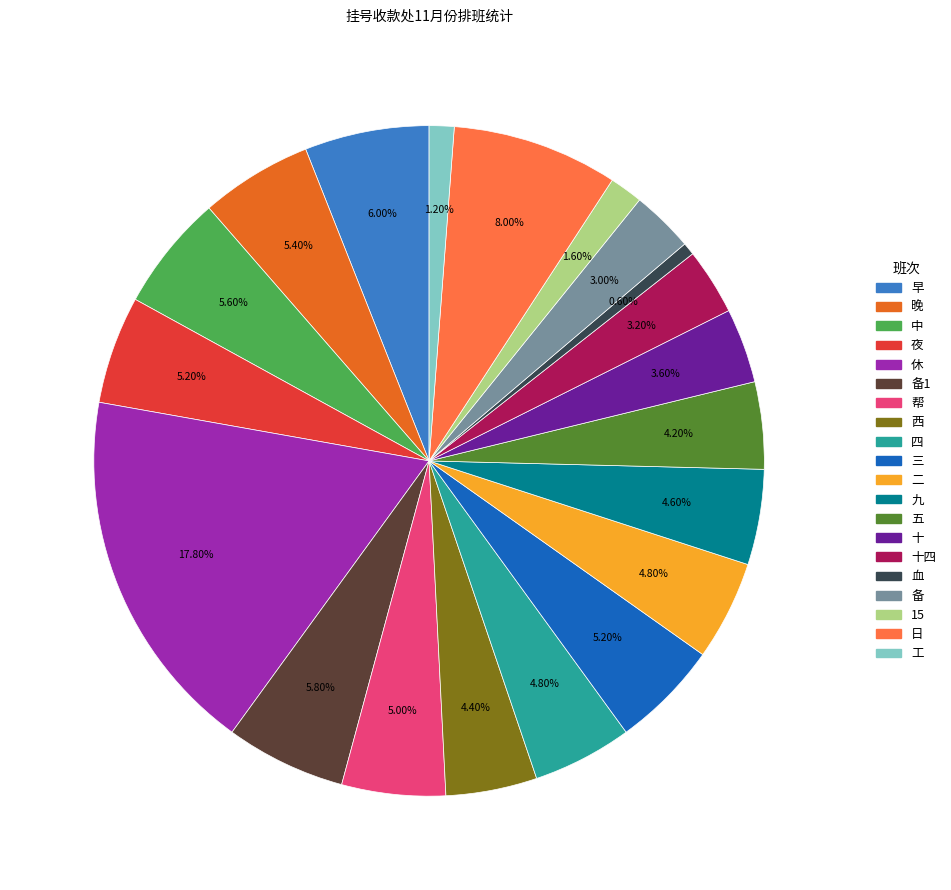

Is there any slice that represents more than half of the pie?

No